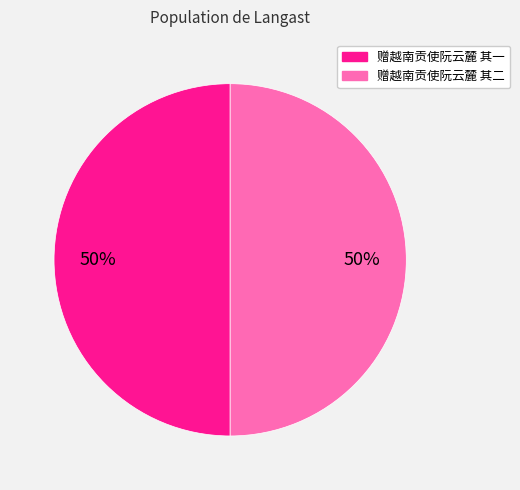

To the nearest percent, what is the combined percentage of 赠越南贡使阮云麓 其一 and 赠越南贡使阮云麓 其二?

100%